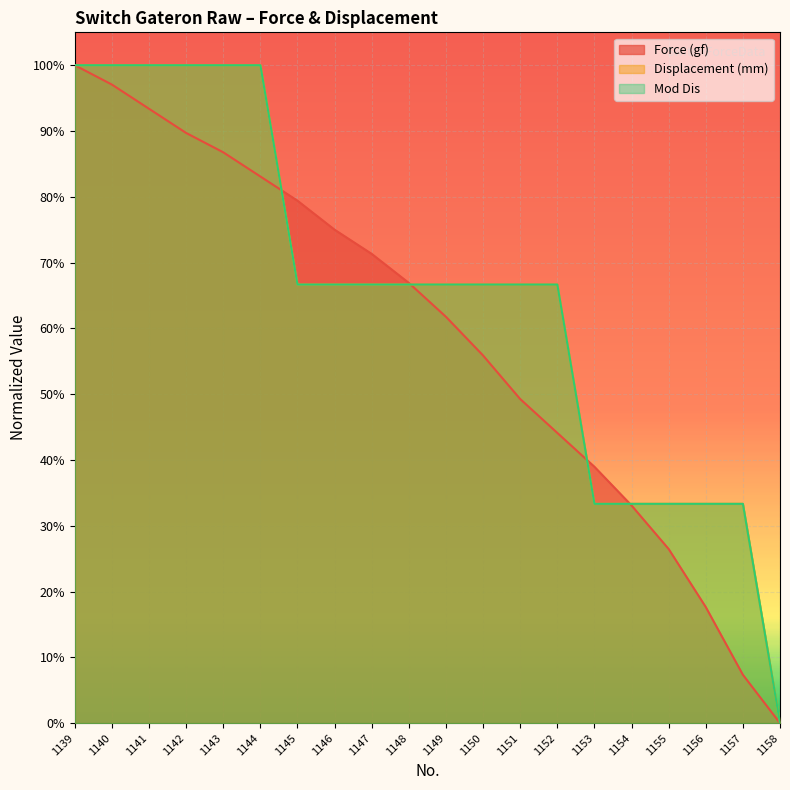

True or false: Mod Dis has a value of 0.2 at 1153.

False